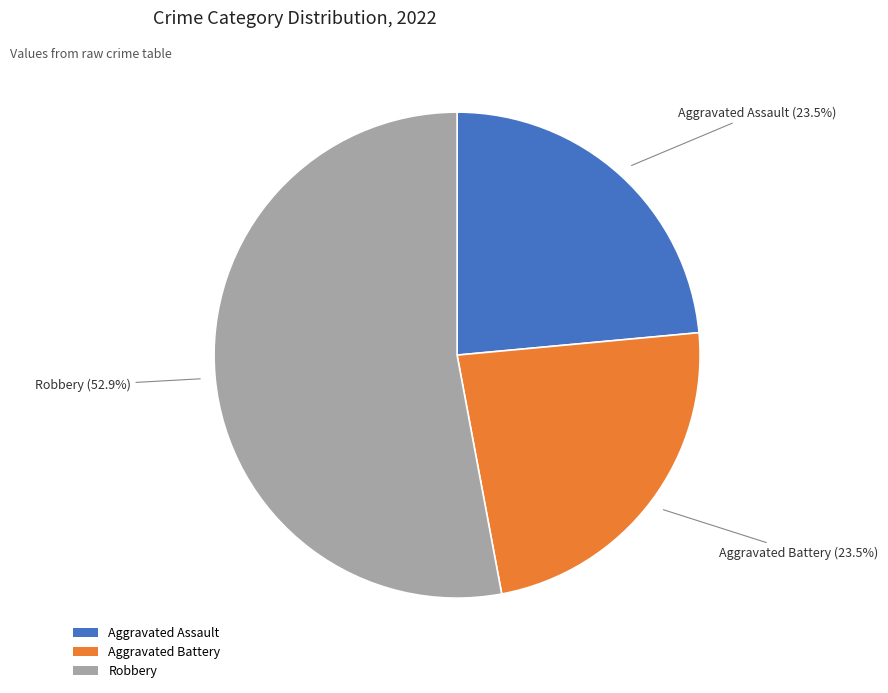

Approximately how many times larger is the value at Aggravated Battery compared to Aggravated Assault?

1.0